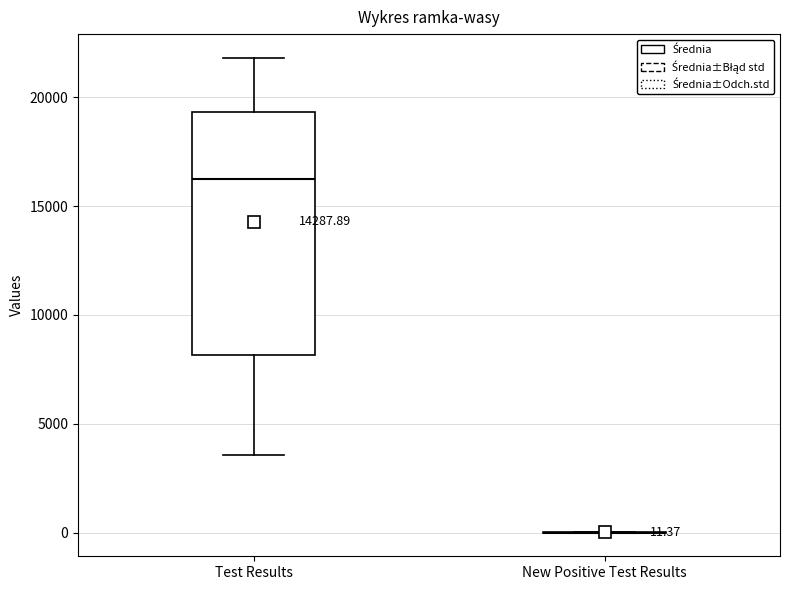

Which box is the tallest, from its lower edge to its upper edge?

Test Results